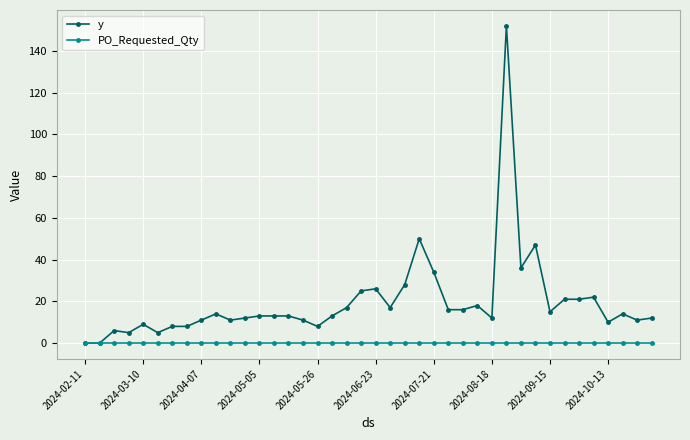

Rank the series by their maximum value, from highest to lowest.

y, PO_Requested_Qty